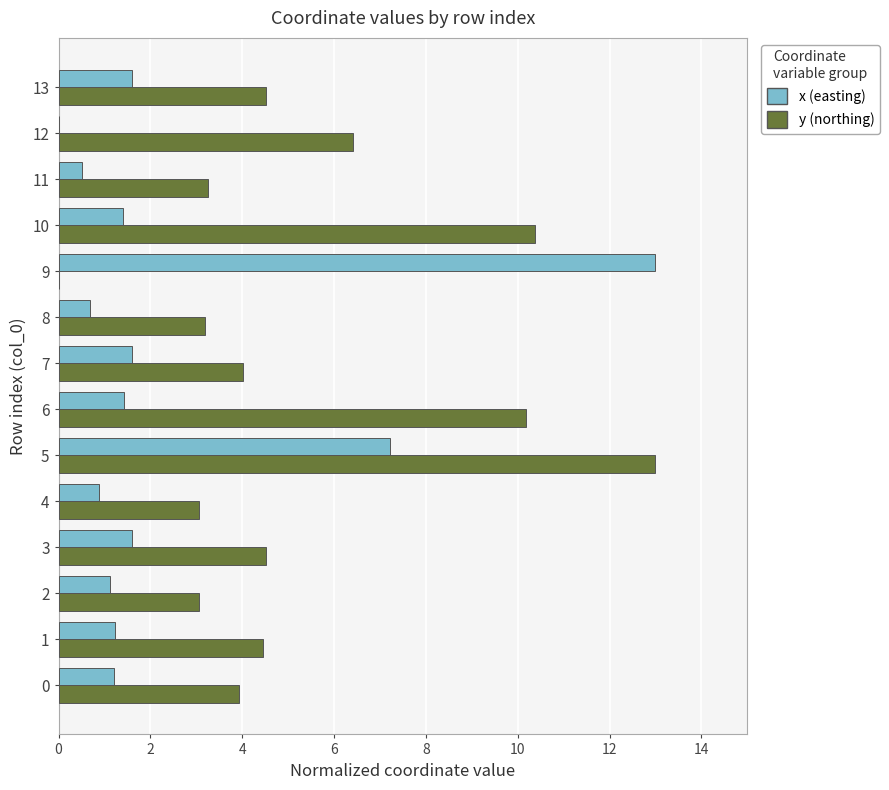

At which category is the sum across all series the highest?

5